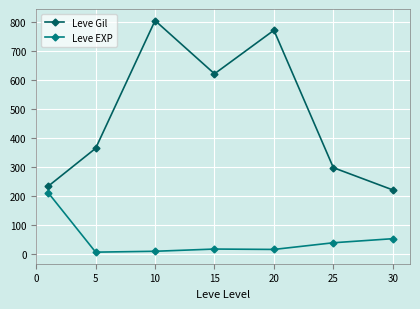

Does the chart display data point markers on the line(s)?

Yes